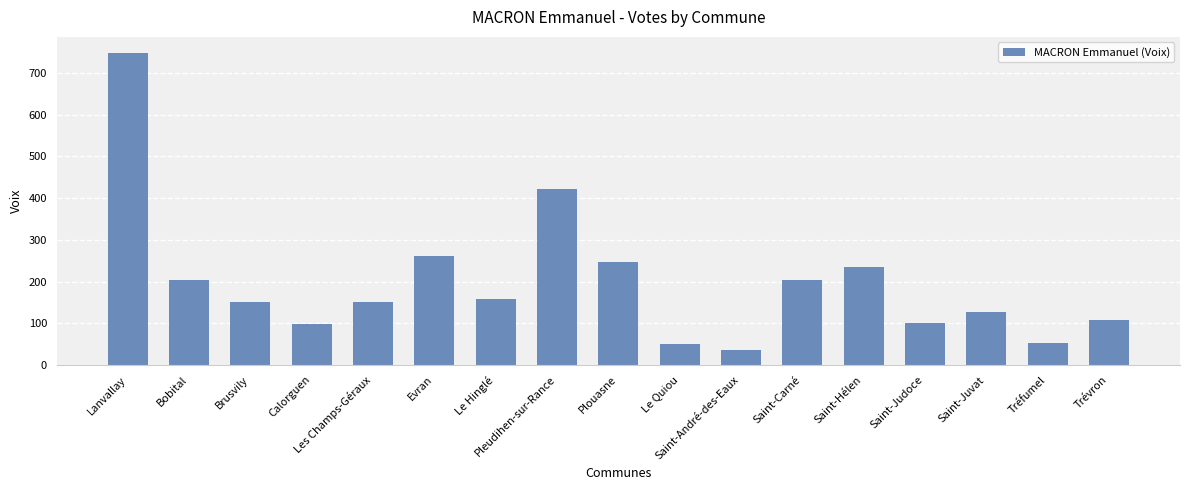

What is the label of the 9th bar from the left?

Plouasne